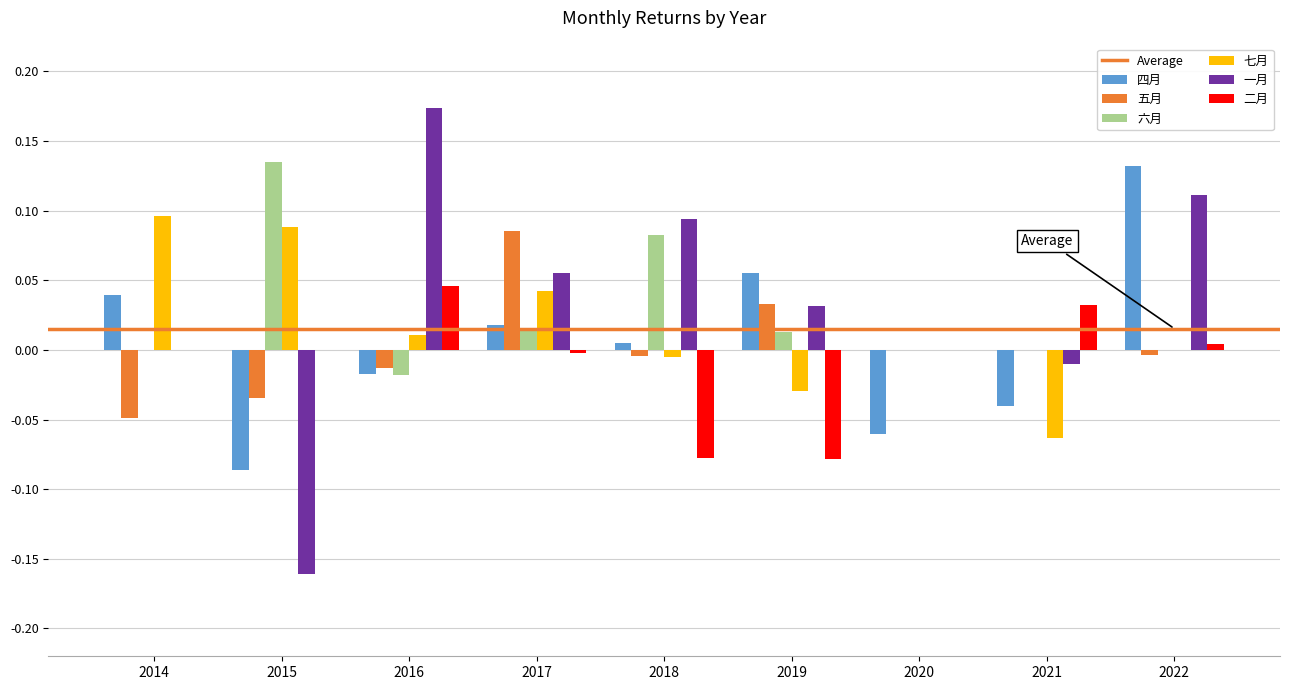

At which label does 四月 reach its peak?

2022